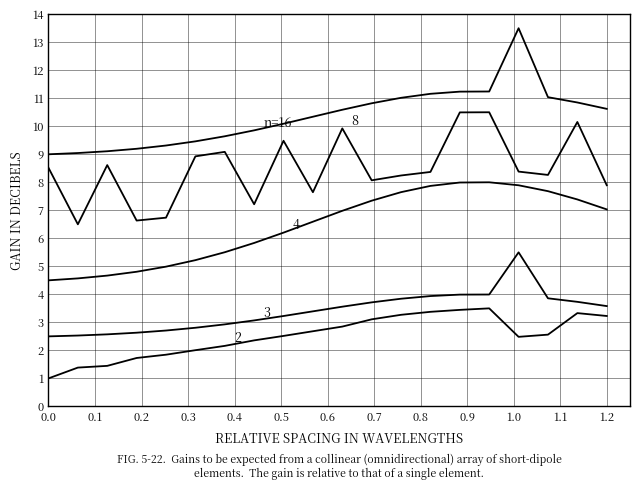

Is this an area chart (filled region under the line)?

No